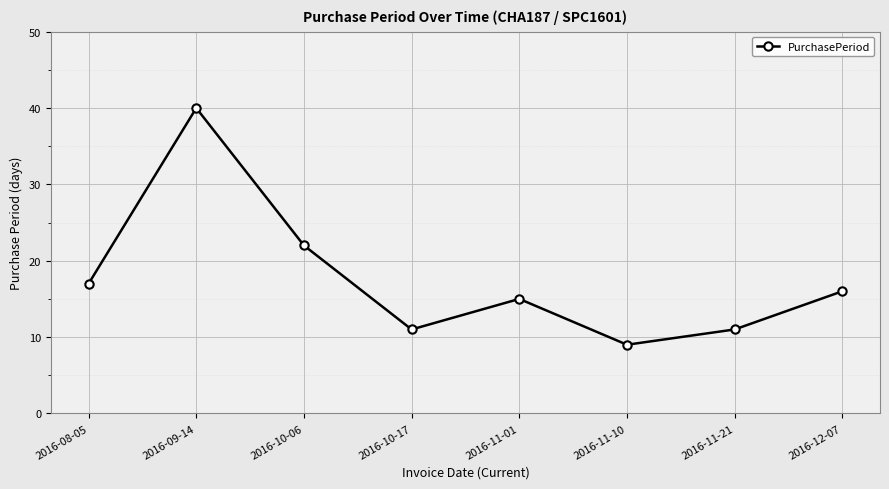

The chart shows a value of 7 at 2016-12-07. True or false?

False